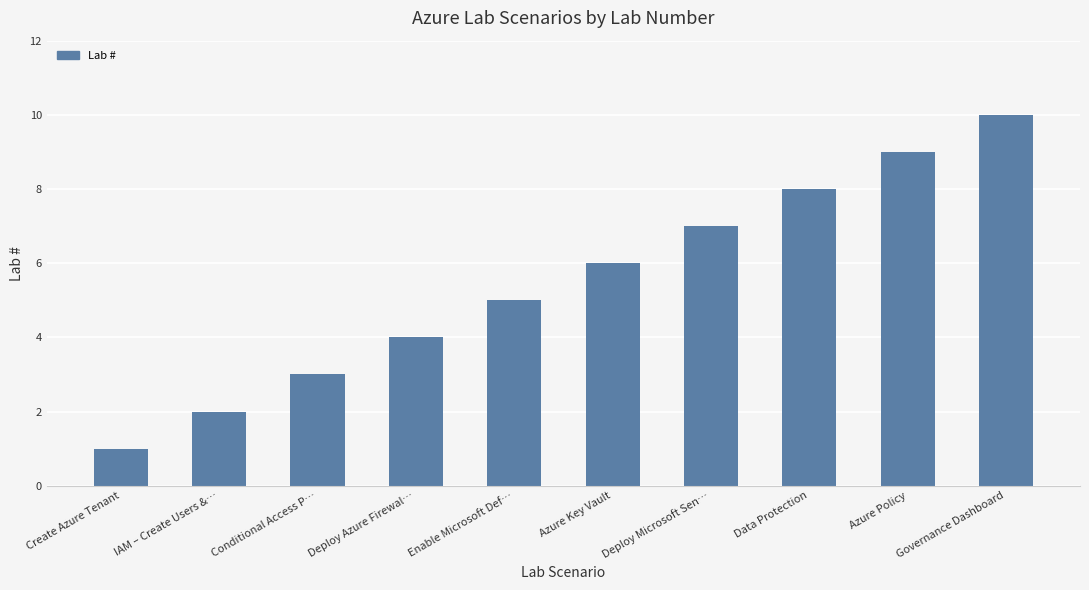

What is the ratio of the value at Enable Microsoft Def… to the value at Conditional Access P…?

1.7